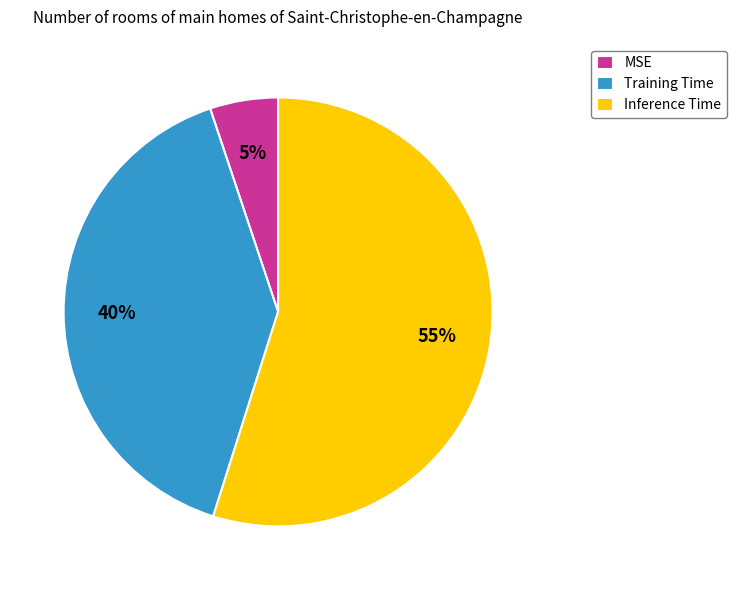

Combined, do Inference Time and MSE account for over 50%?

Yes